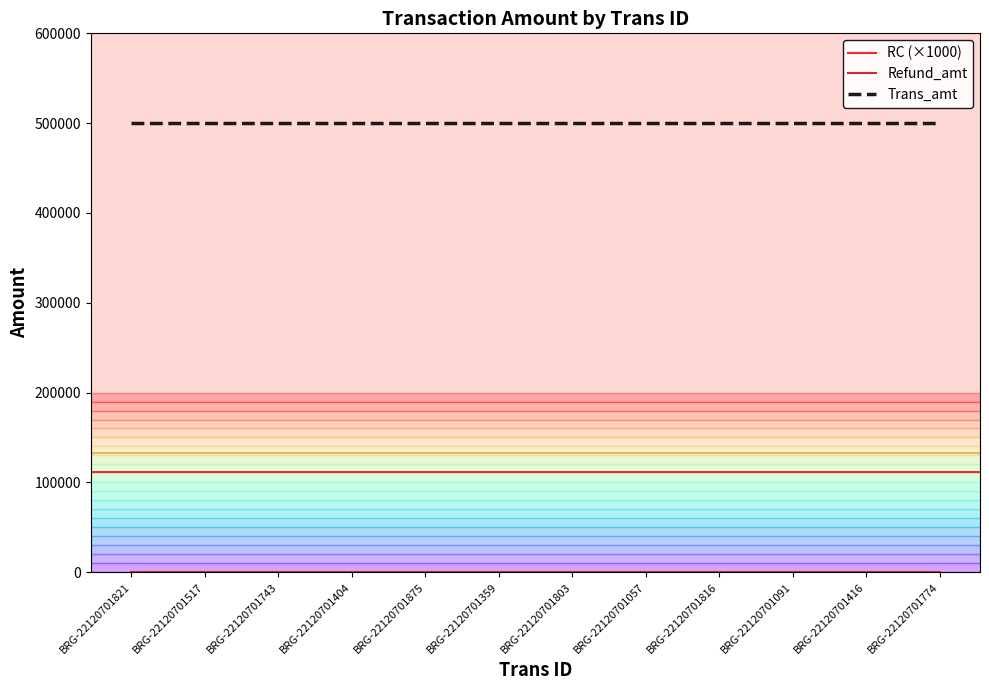

The Refund_amt series shows 0 at BRG-22120701743. True or false?

True